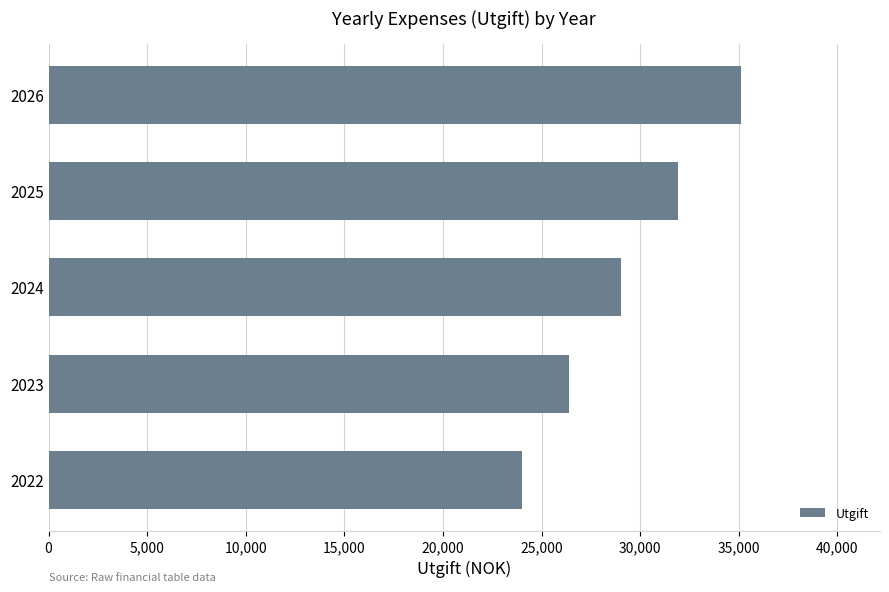

Count the number of categories in the chart.

5